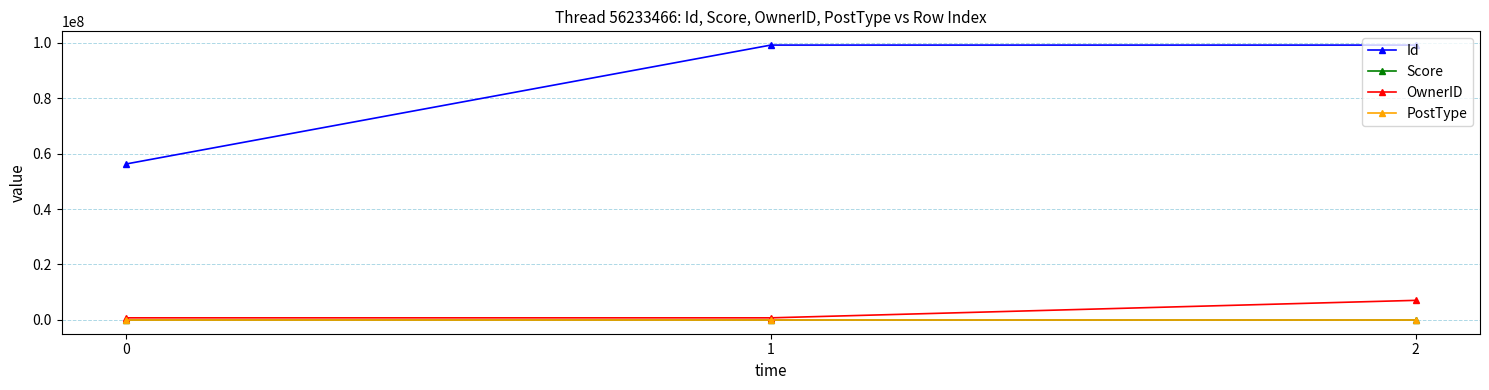

Is it true that Score equals 0 at 0?

True